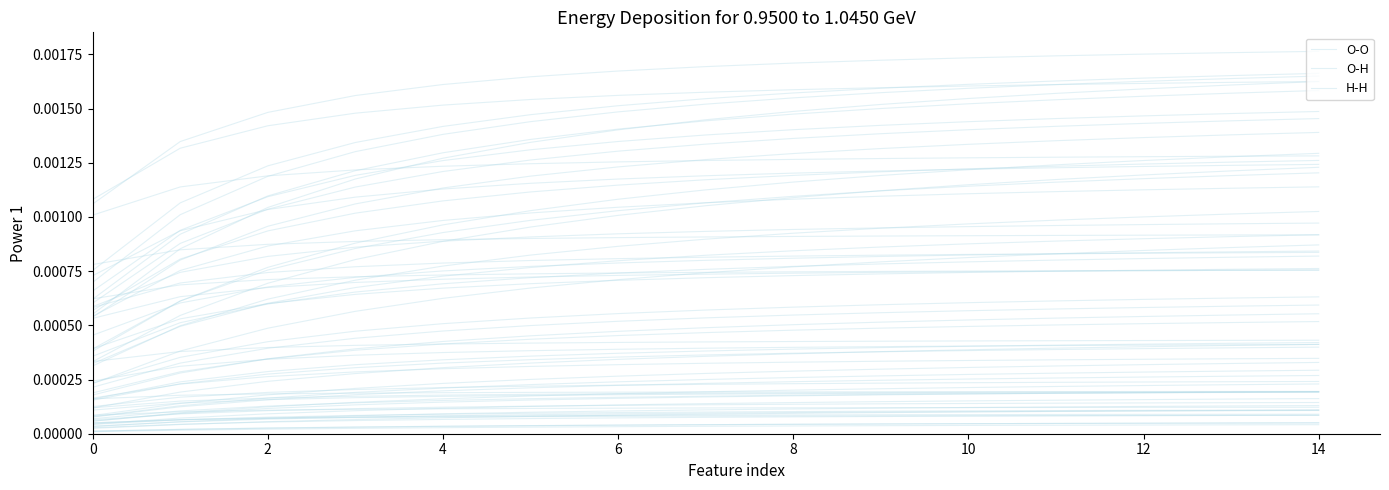

True or false: H-H and O-O cross at least once.

False